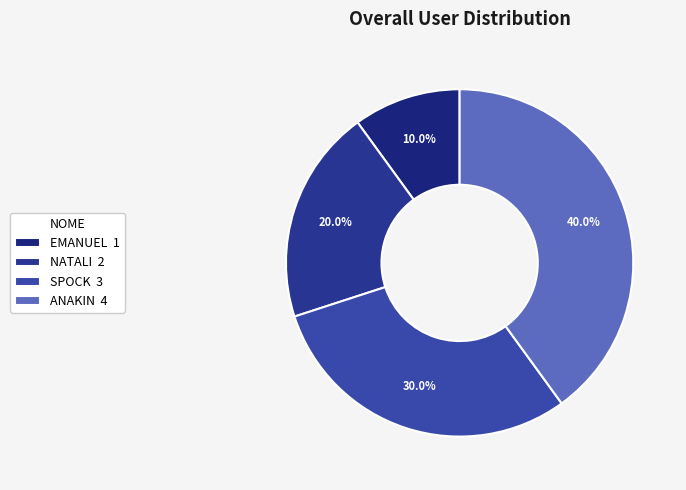

To the nearest percent, what percentage of the pie is ANAKIN?

40%